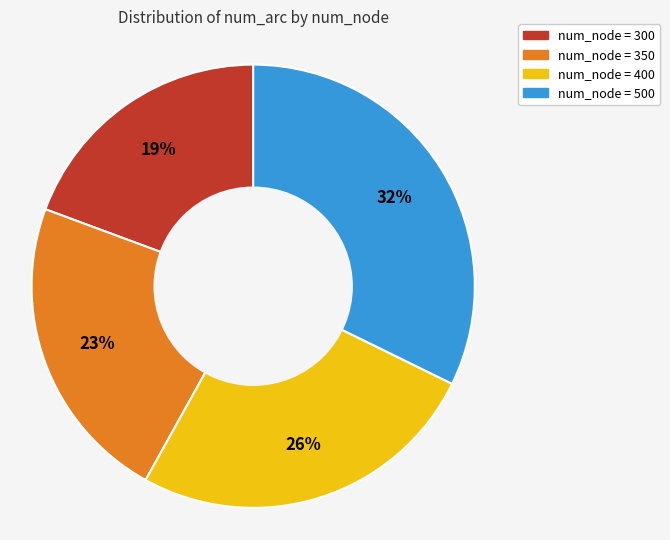

Does any single category account for the majority?

No